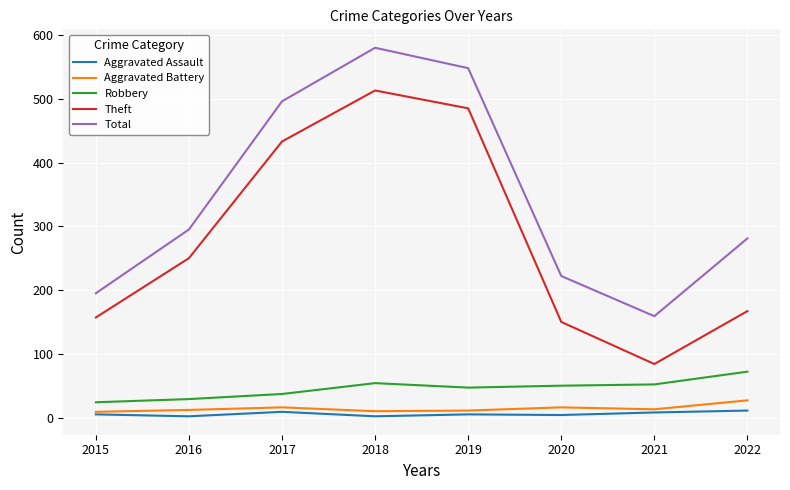

What is the maximum value for Aggravated Battery?

27